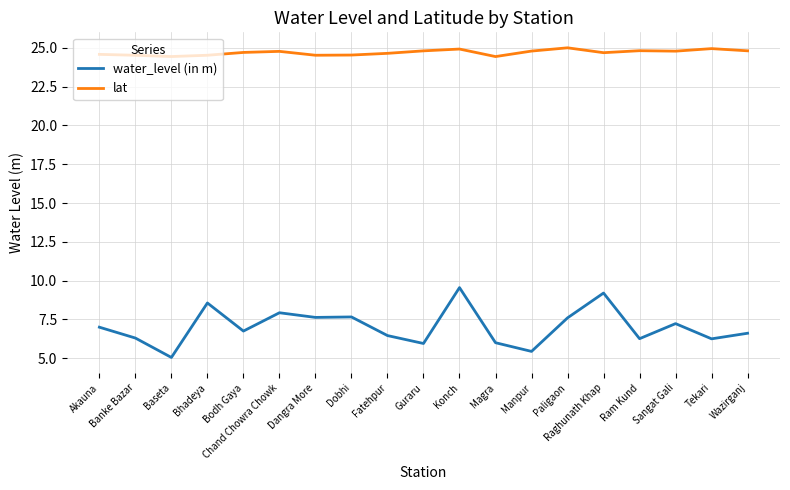

True or false: lat has a value of 24.8 at Chand Chowra Chowk.

True